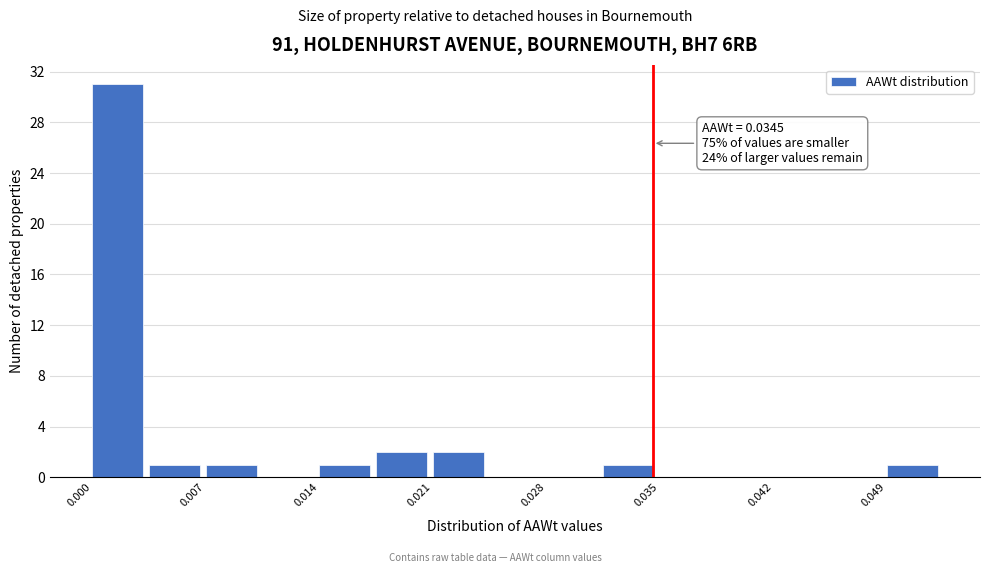

Read against the x-axis, roughly where is the centre of the tallest bar?

0.002